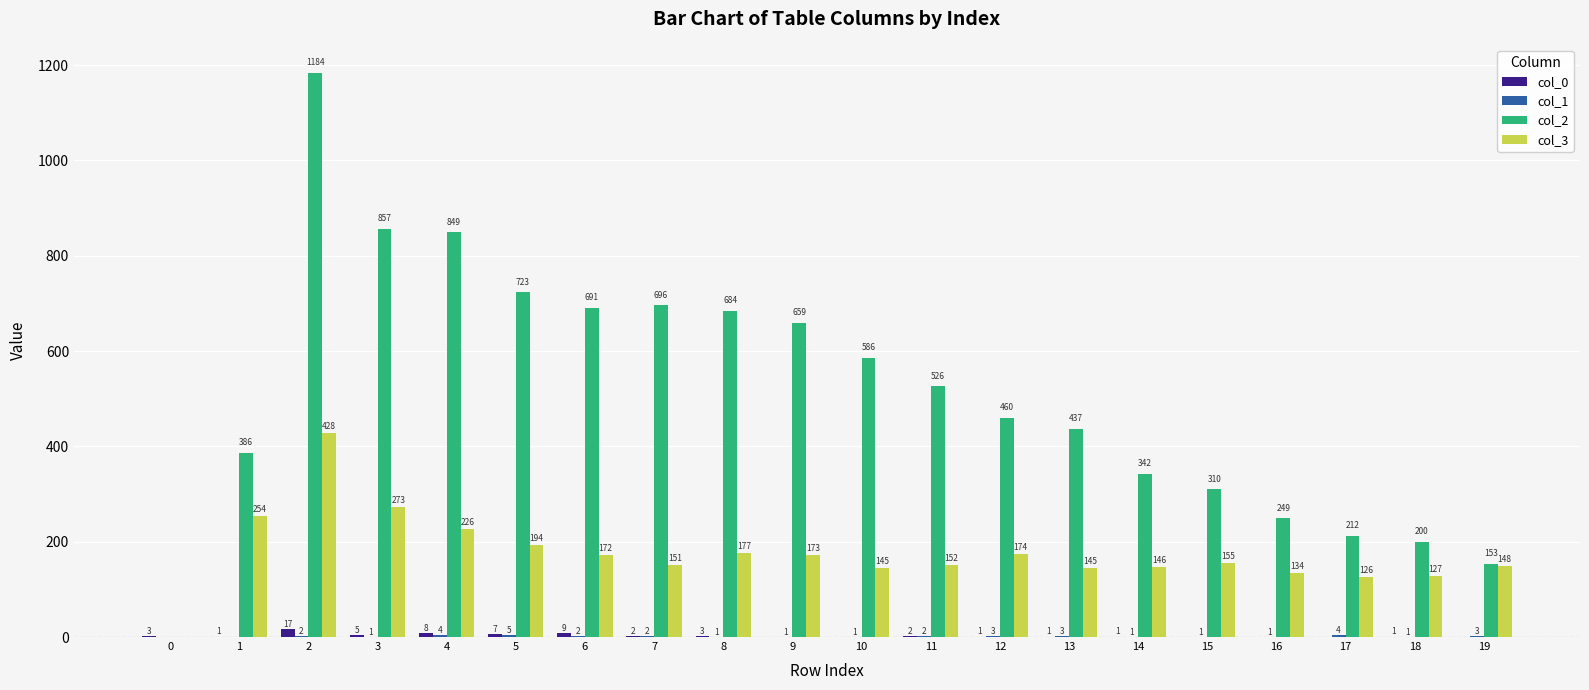

How many categories are shown in the chart?

20